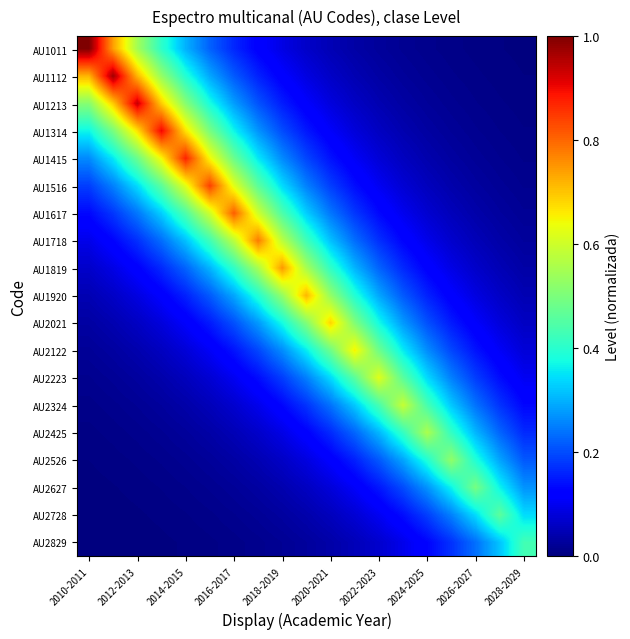

Reading left to right, list all the values displayed in this chart.

AU1011: 1.0	0.7	0.5	0.4	0.3	0.2	0.2	0.1	0.1	0.1	0.0	0.0	0.0	0.0	0.0	0.0	0.0	0.0	0.0
AU1112: 0.7	1.0	0.7	0.5	0.4	0.3	0.2	0.2	0.1	0.1	0.1	0.0	0.0	0.0	0.0	0.0	0.0	0.0	0.0
AU1213: 0.5	0.7	0.9	0.7	0.5	0.4	0.3	0.2	0.2	0.1	0.1	0.1	0.0	0.0	0.0	0.0	0.0	0.0	0.0
AU1314: 0.4	0.5	0.7	0.9	0.7	0.5	0.4	0.3	0.2	0.1	0.1	0.1	0.1	0.0	0.0	0.0	0.0	0.0	0.0
AU1415: 0.3	0.4	0.5	0.6	0.9	0.6	0.5	0.4	0.3	0.2	0.1	0.1	0.1	0.1	0.0	0.0	0.0	0.0	0.0
AU1516: 0.2	0.3	0.3	0.5	0.6	0.8	0.6	0.5	0.3	0.3	0.2	0.1	0.1	0.1	0.1	0.0	0.0	0.0	0.0
AU1617: 0.1	0.2	0.2	0.3	0.4	0.6	0.8	0.6	0.4	0.3	0.2	0.2	0.1	0.1	0.1	0.1	0.0	0.0	0.0
AU1718: 0.1	0.1	0.2	0.2	0.3	0.4	0.6	0.8	0.6	0.4	0.3	0.2	0.2	0.1	0.1	0.1	0.1	0.0	0.0
AU1819: 0.1	0.1	0.1	0.2	0.2	0.3	0.4	0.6	0.7	0.6	0.4	0.3	0.2	0.2	0.1	0.1	0.1	0.0	0.0
AU1920: 0.0	0.1	0.1	0.1	0.2	0.2	0.3	0.4	0.5	0.7	0.5	0.4	0.3	0.2	0.2	0.1	0.1	0.1	0.0
AU2021: 0.0	0.0	0.1	0.1	0.1	0.2	0.2	0.3	0.4	0.5	0.7	0.5	0.4	0.3	0.2	0.2	0.1	0.1	0.1
AU2122: 0.0	0.0	0.0	0.1	0.1	0.1	0.1	0.2	0.3	0.4	0.5	0.7	0.5	0.4	0.3	0.2	0.1	0.1	0.1
AU2223: 0.0	0.0	0.0	0.0	0.1	0.1	0.1	0.1	0.2	0.3	0.3	0.5	0.6	0.5	0.3	0.3	0.2	0.1	0.1
AU2324: 0.0	0.0	0.0	0.0	0.0	0.1	0.1	0.1	0.1	0.2	0.2	0.3	0.4	0.6	0.4	0.3	0.2	0.2	0.1
AU2425: 0.0	0.0	0.0	0.0	0.0	0.0	0.0	0.1	0.1	0.1	0.2	0.2	0.3	0.4	0.6	0.4	0.3	0.2	0.2
AU2526: 0.0	0.0	0.0	0.0	0.0	0.0	0.0	0.0	0.1	0.1	0.1	0.2	0.2	0.3	0.4	0.5	0.4	0.3	0.2
AU2627: 0.0	0.0	0.0	0.0	0.0	0.0	0.0	0.0	0.0	0.1	0.1	0.1	0.1	0.2	0.3	0.4	0.5	0.4	0.3
AU2728: 0.0	0.0	0.0	0.0	0.0	0.0	0.0	0.0	0.0	0.0	0.1	0.1	0.1	0.1	0.2	0.3	0.3	0.5	0.3
AU2829: 0.0	0.0	0.0	0.0	0.0	0.0	0.0	0.0	0.0	0.0	0.0	0.1	0.1	0.1	0.1	0.2	0.2	0.3	0.4